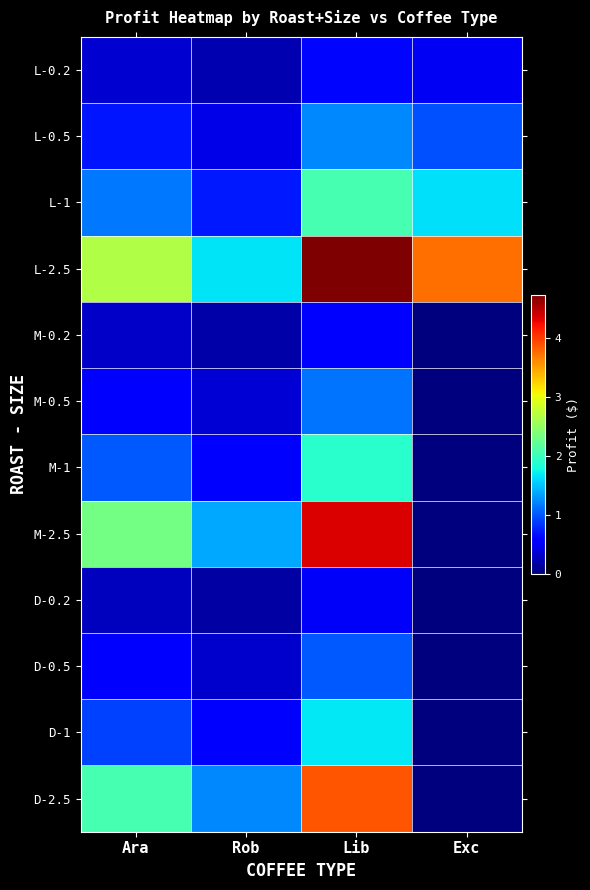

Which series has the largest range (max minus min)?

M-2.5